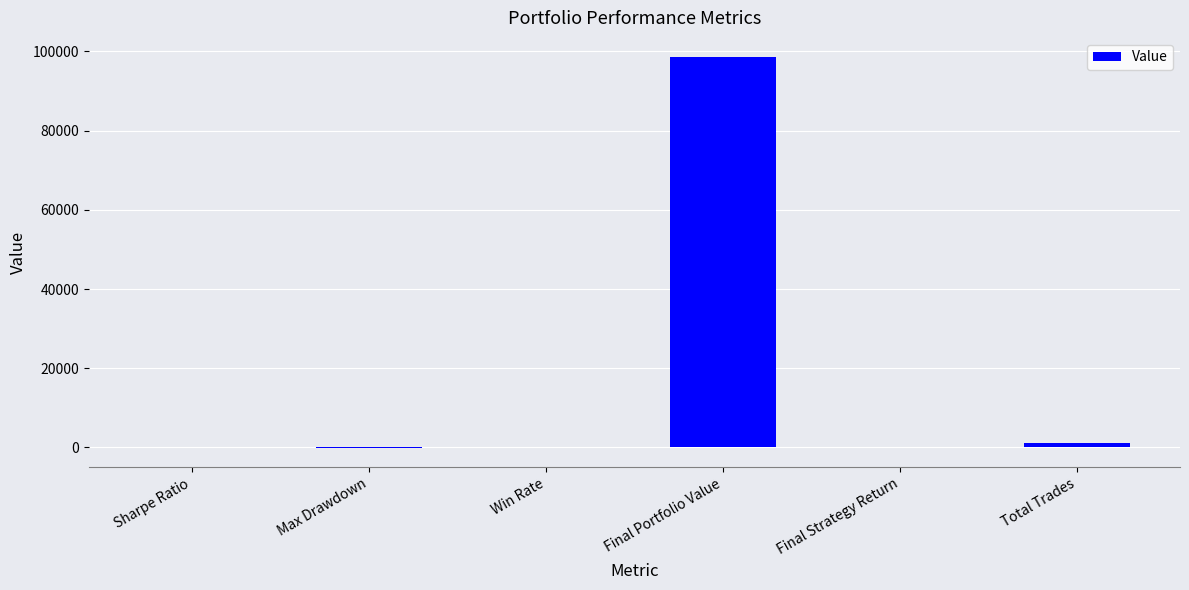

What is the sum of all values?

99636.0